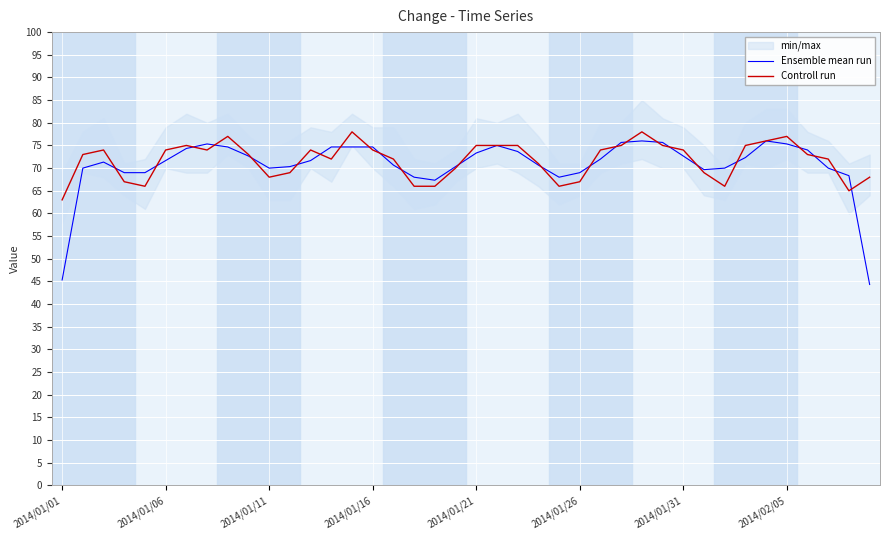

What is the sum of the Controll run values at 31 and 15?

143.0